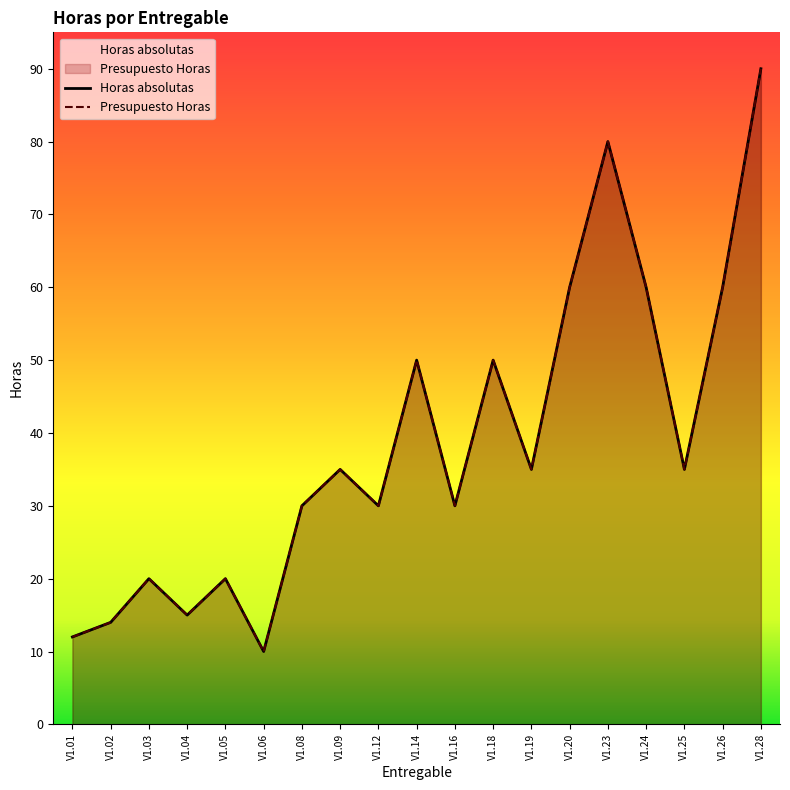

Reading left to right, list all the values displayed in this chart.

Horas (absolutas): 12	14	20	15	20	10	30	35	30	50	30	50	35	60	80	60	35	60	90
Presupuesto Horas: 12	14	20	15	20	10	30	35	30	50	30	50	35	60	80	60	35	60	90